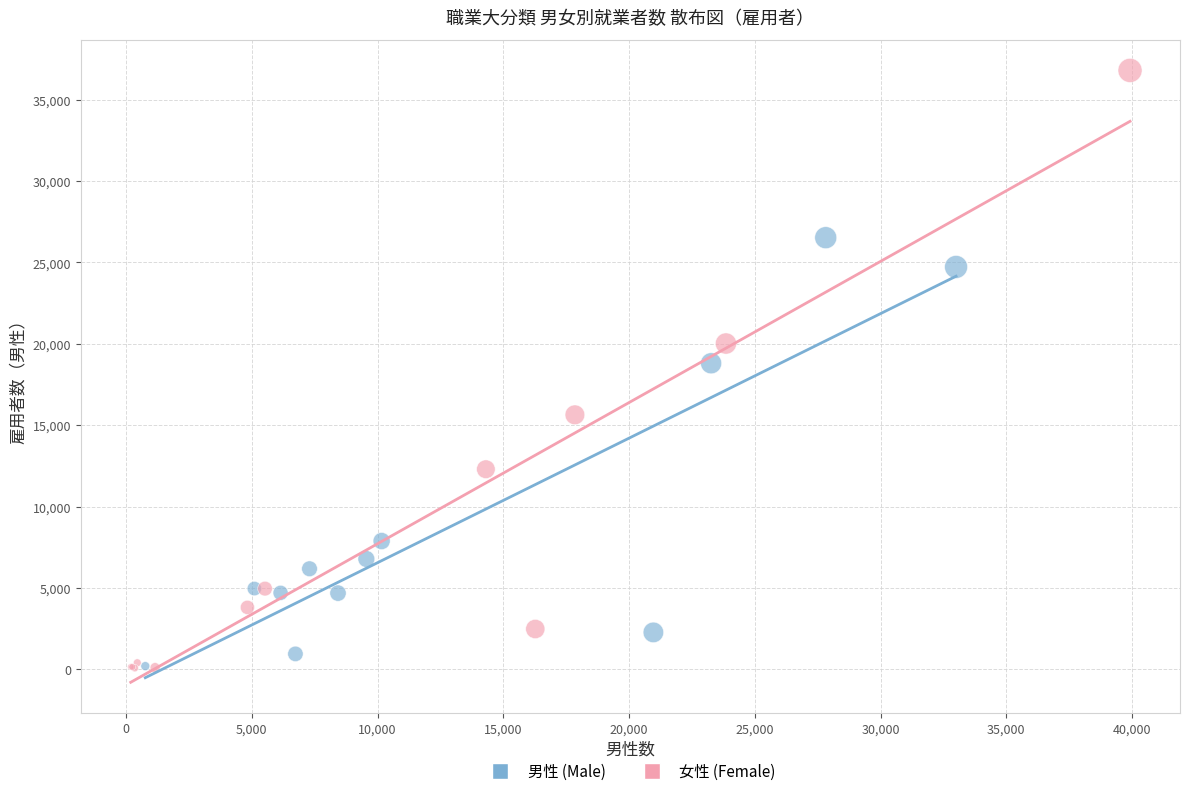

Which series has the largest Y range (max minus min)?

女性 (Female)